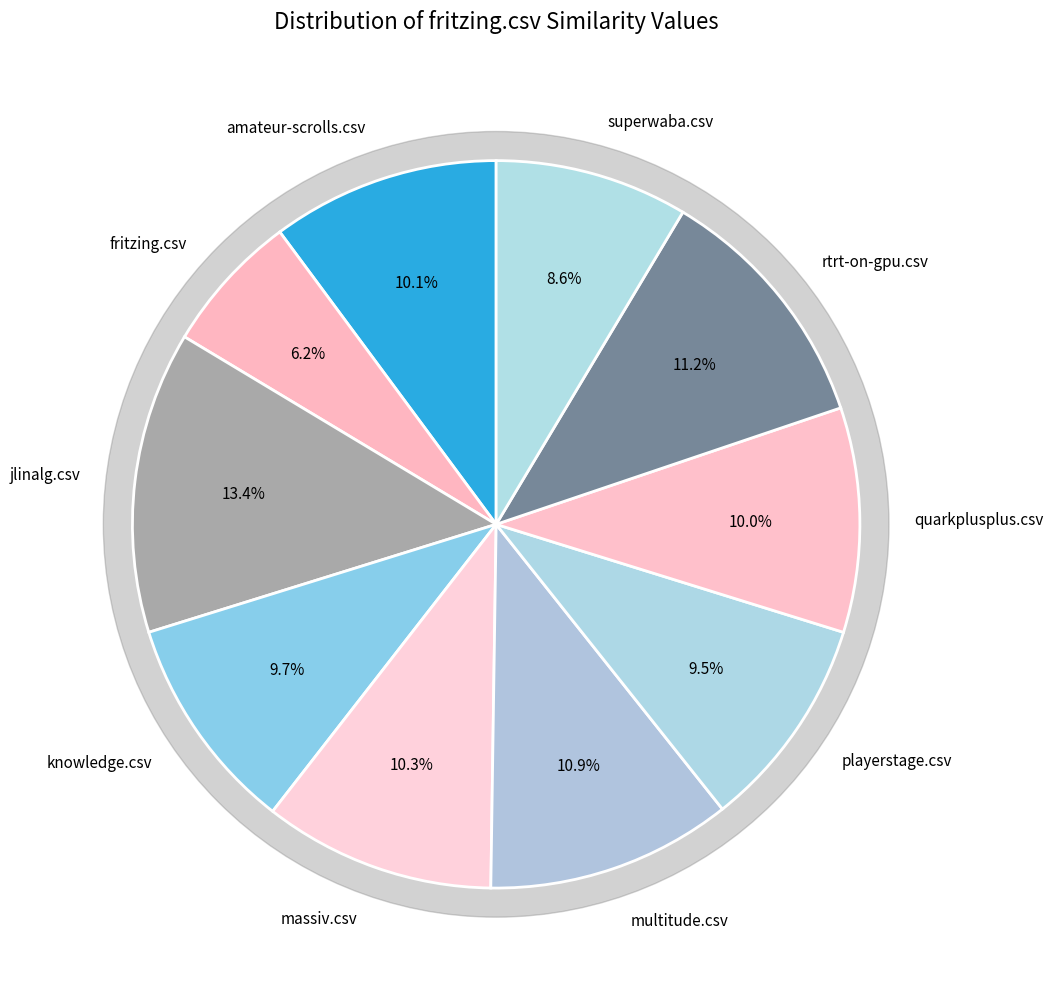

How many slices are in this pie chart?

10